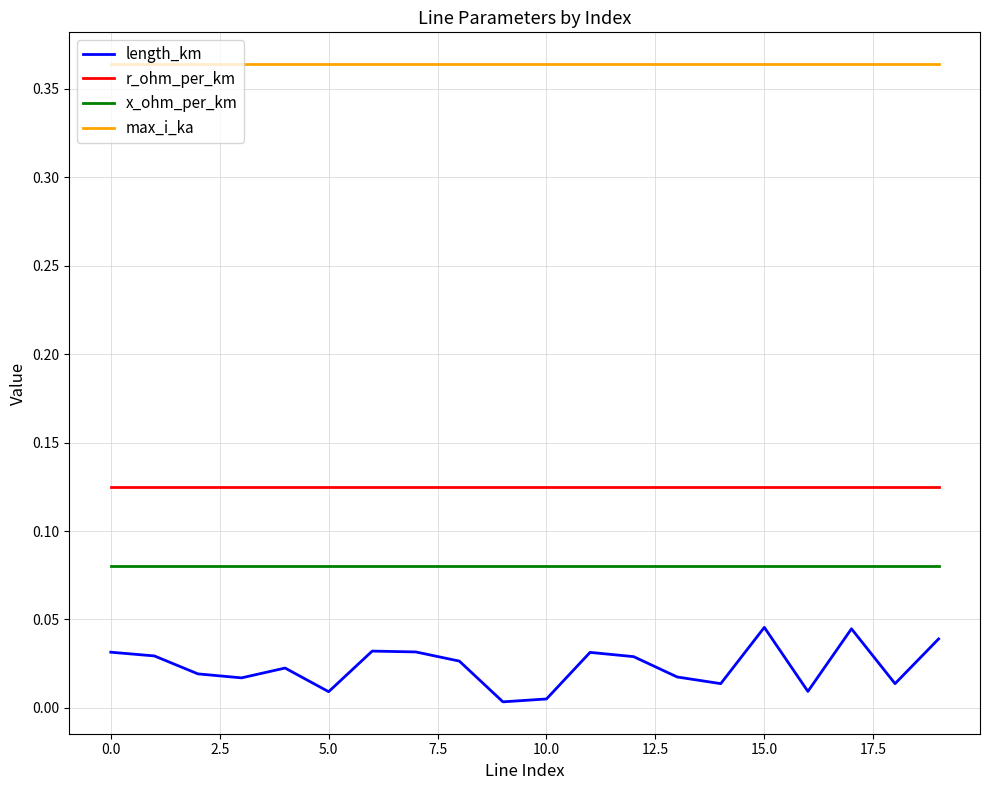

Which series has the largest range (max minus min)?

length_km